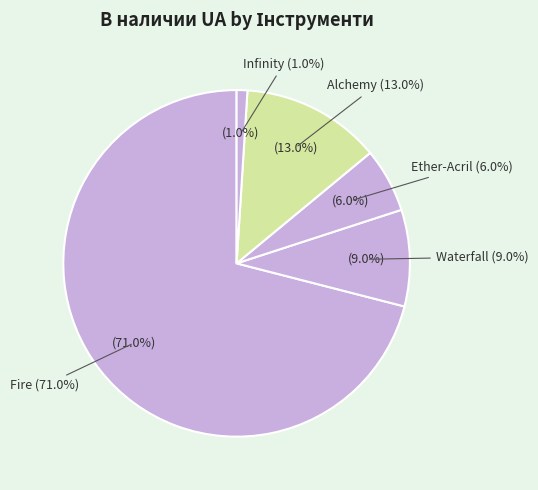

The Ether-Acril slice represents 6% of the pie. True or false?

True